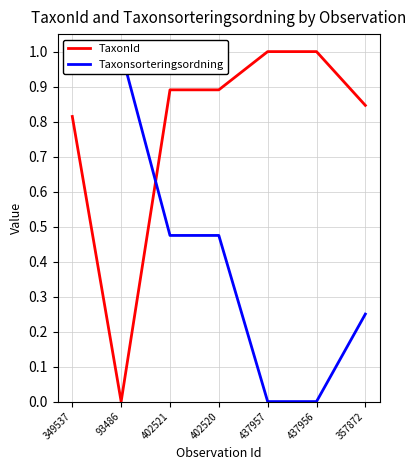

The TaxonId series shows 1.0 at 437956. True or false?

True